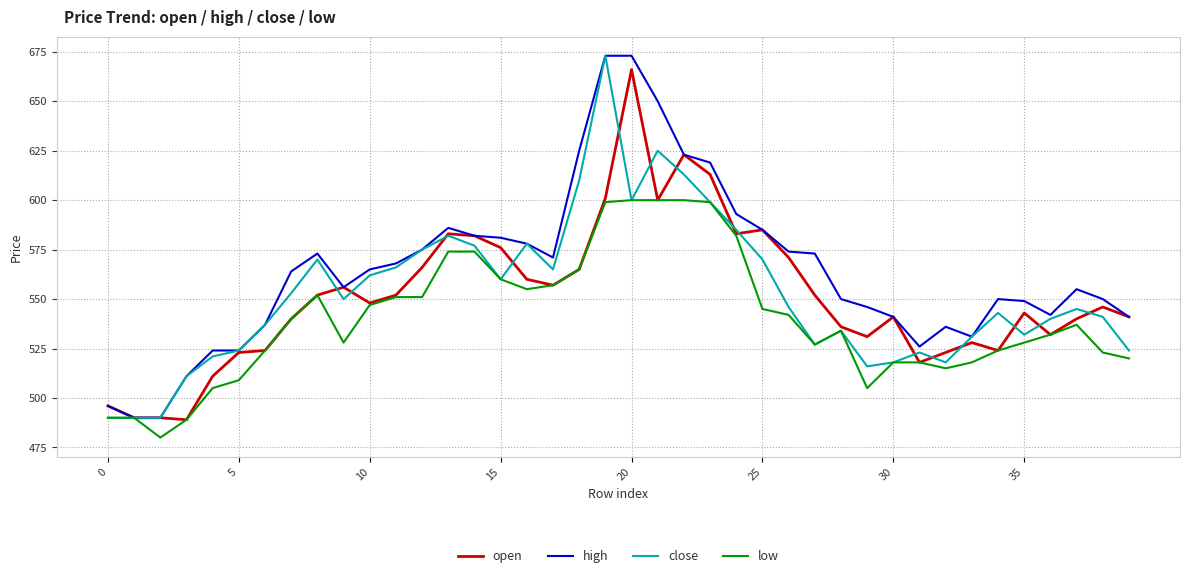

What is the greatest value displayed?

673